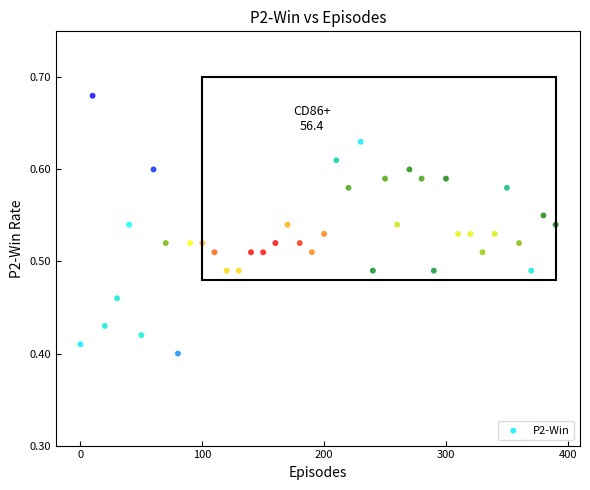

What is the range of Y values (max minus min)?

0.3